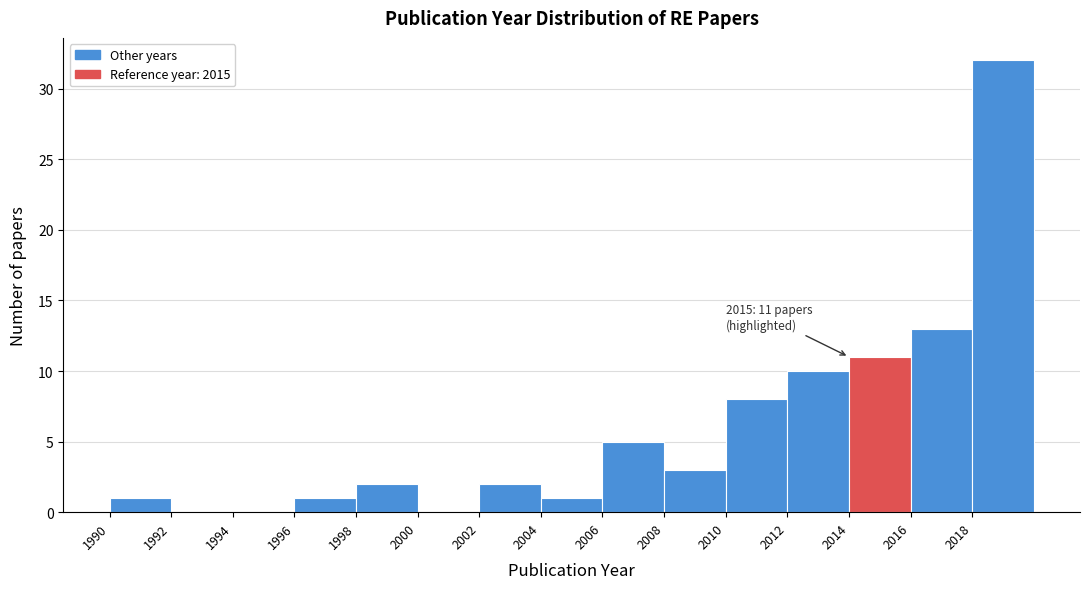

Which range on the x-axis has the tallest bar?

2018 to 2020